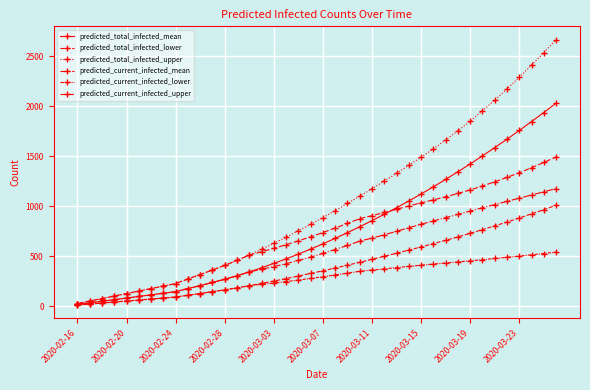

How many series are shown in this chart?

6